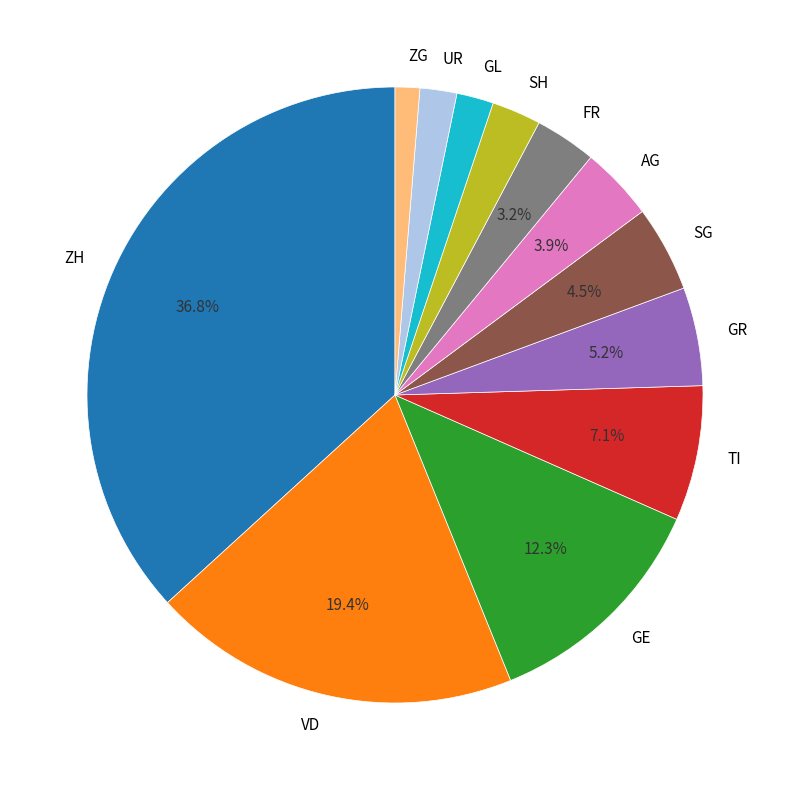

Which has a higher value, SH or GE?

GE